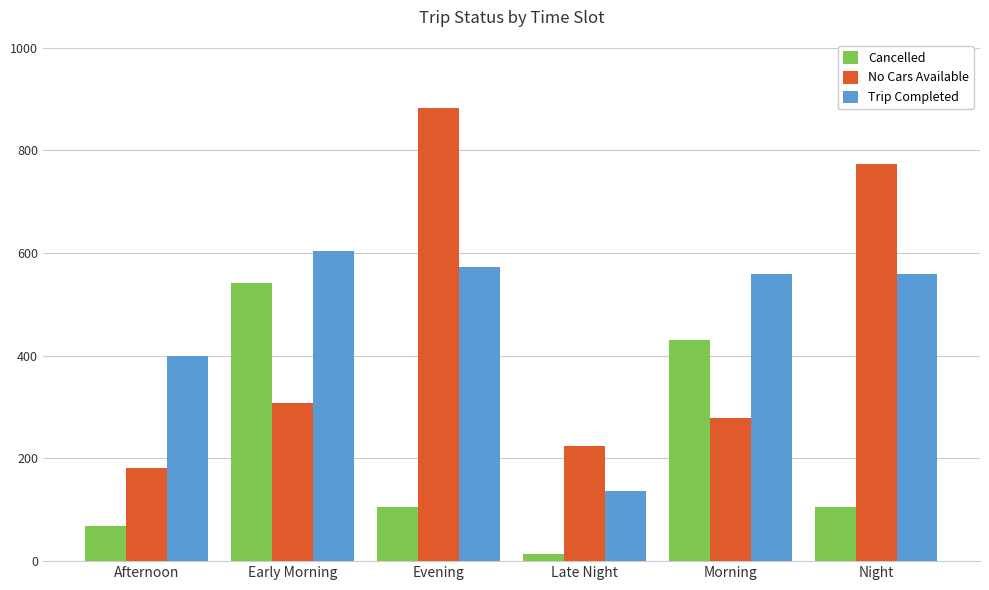

Are the bars grouped side by side (vs. stacked)?

Yes